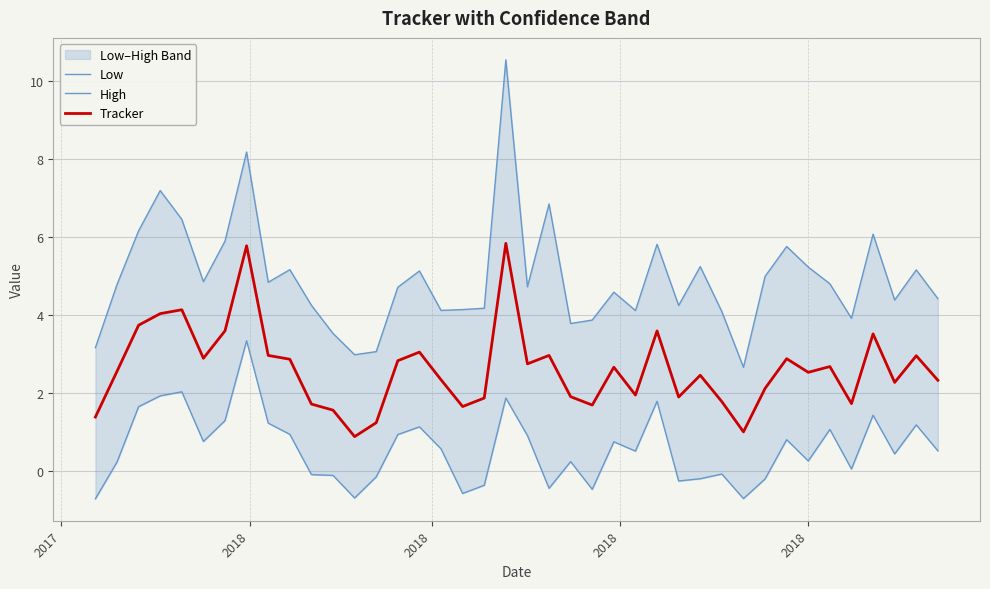

What is the lowest value of the Tracker series?

0.9